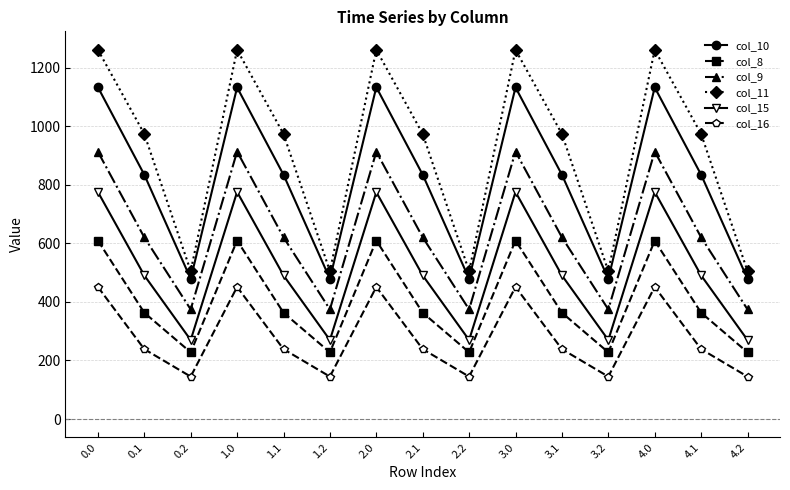

What is the sum of the col_11 values at 0.2 and 2.2?

1010.3